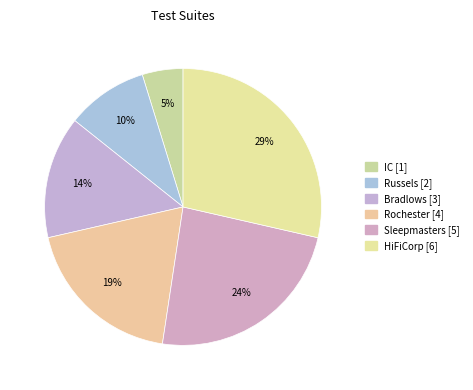

What percentage is the Rochester slice, to the nearest percent?

19%